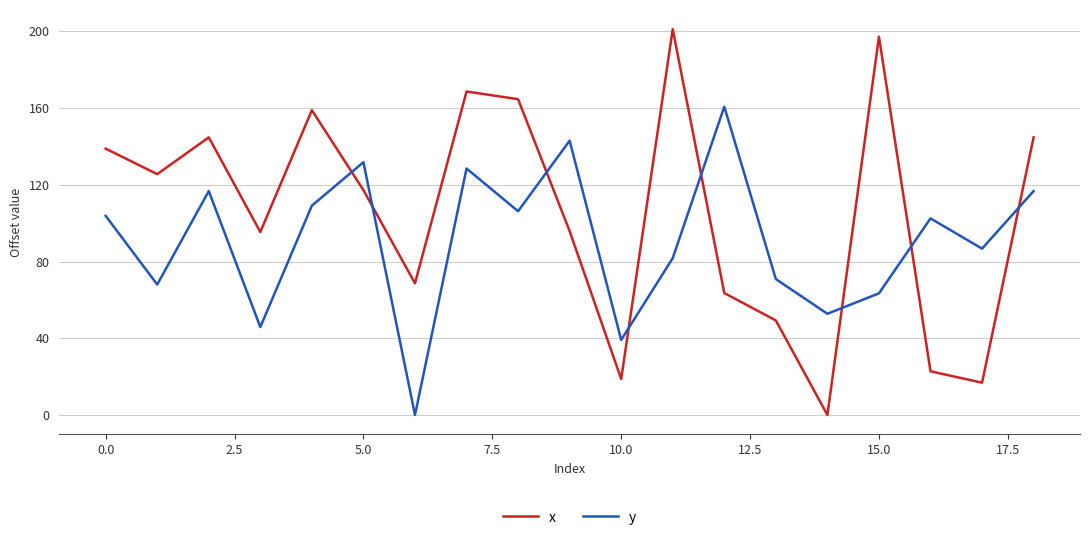

After their last crossing, which series has the higher values: x or y?

x